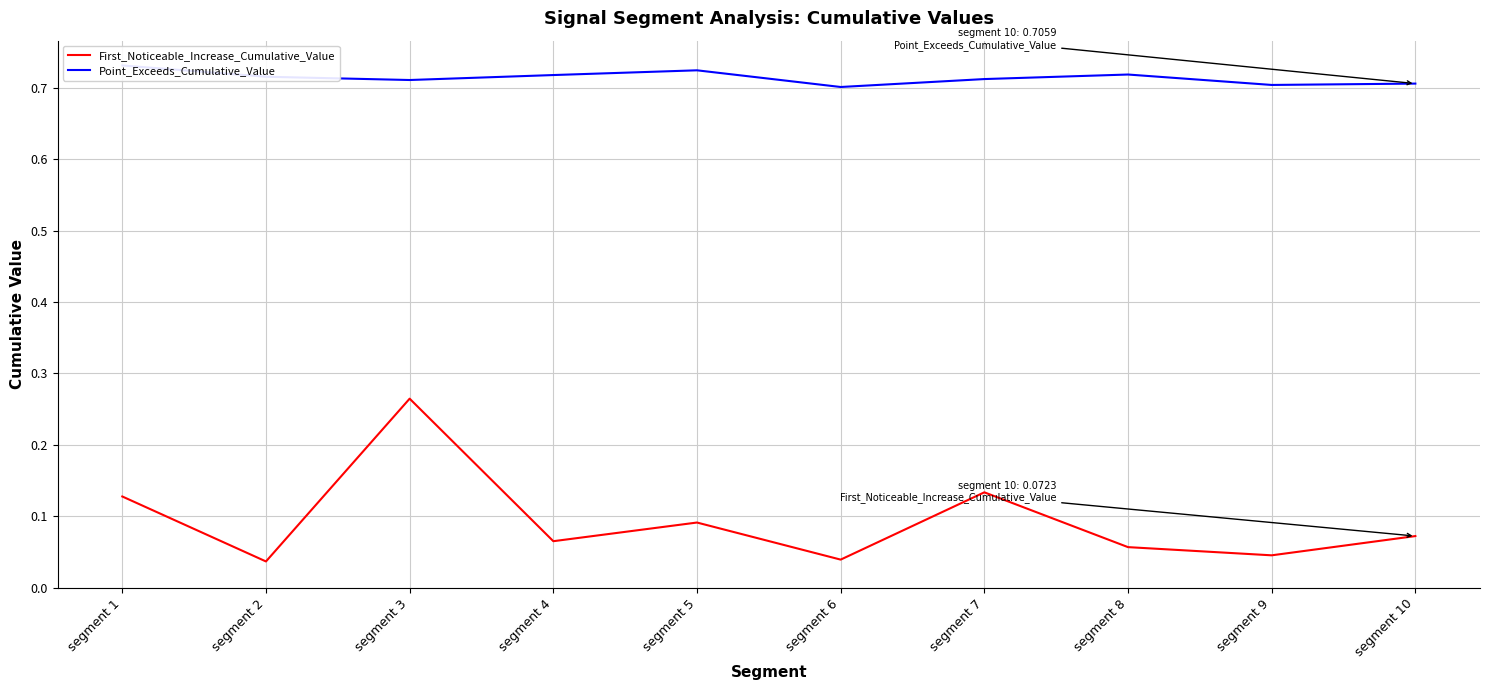

True or false: Point_Exceeds_Cumulative_Value and First_Noticeable_Increase_Cumulative_Value intersect in this chart.

False